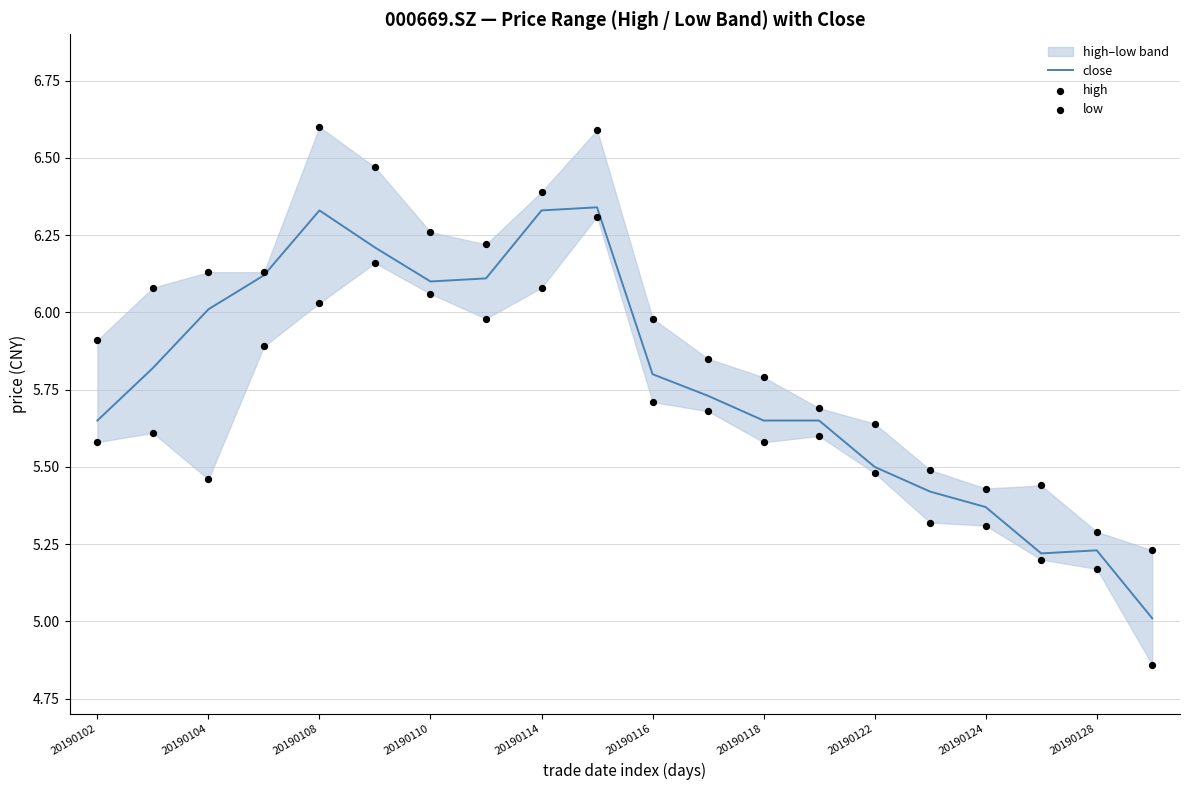

Which series contains the highest Y value?

high